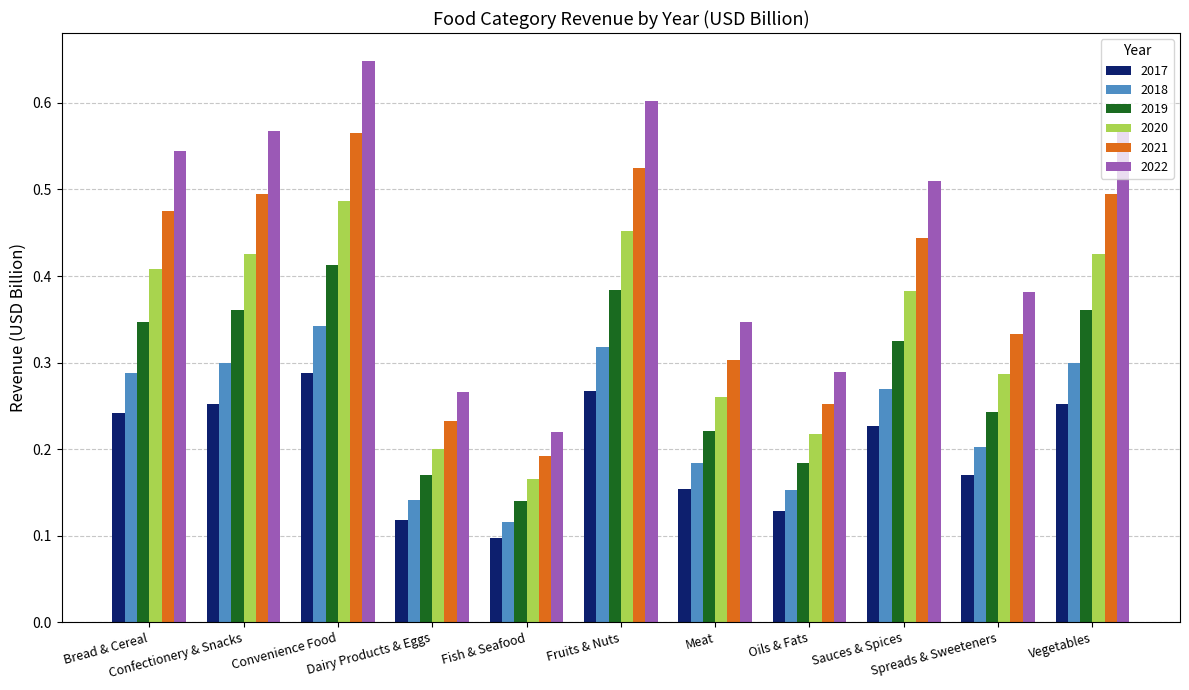

What is the sum of all 2018 values?

2.6